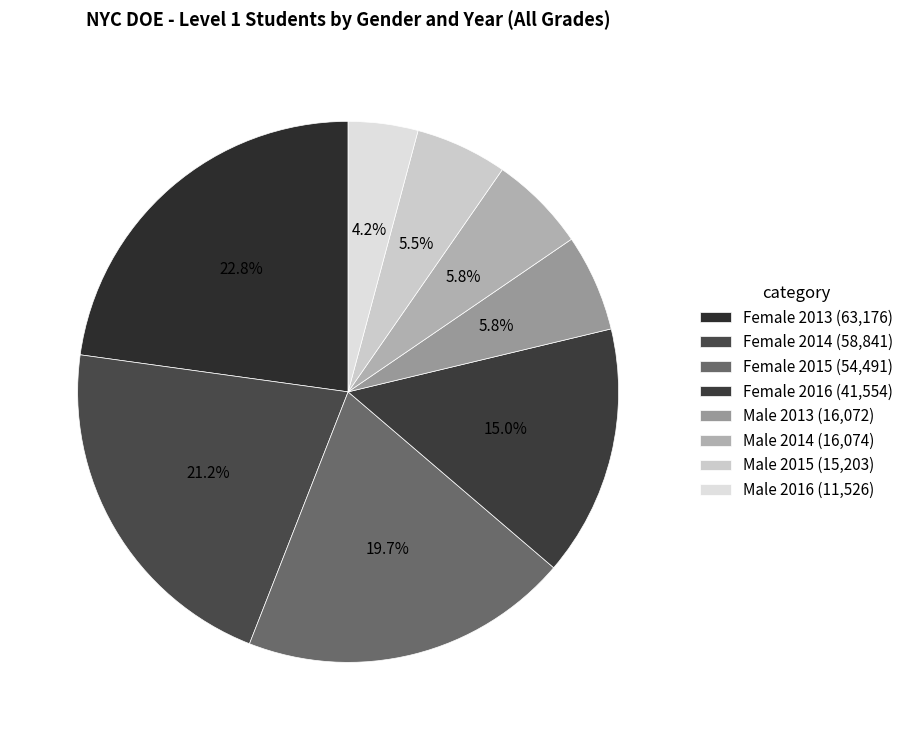

What portion of the pie excludes Female 2016?

85.0%